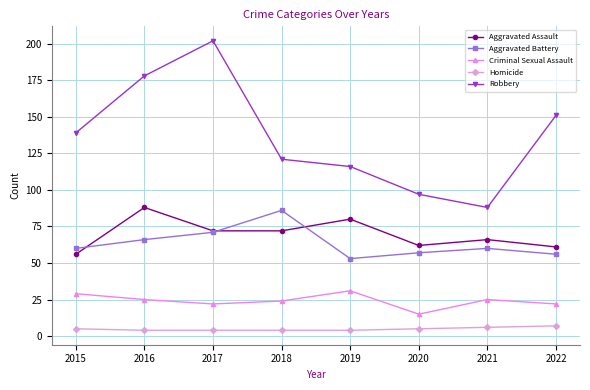

Between 2015 and 2016, which series saw the biggest shift?

Robbery